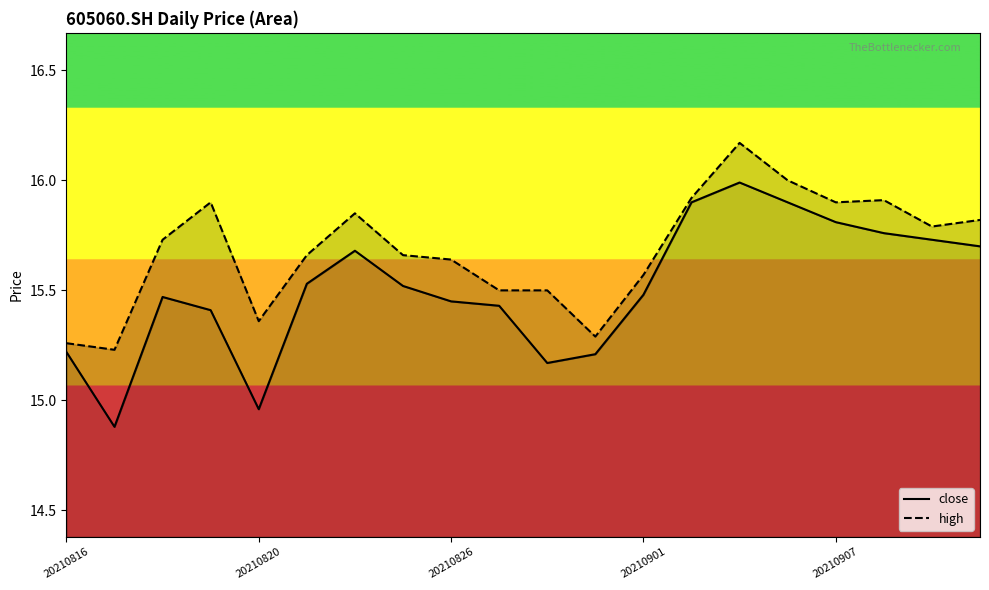

What is the sum of all close values?

310.2